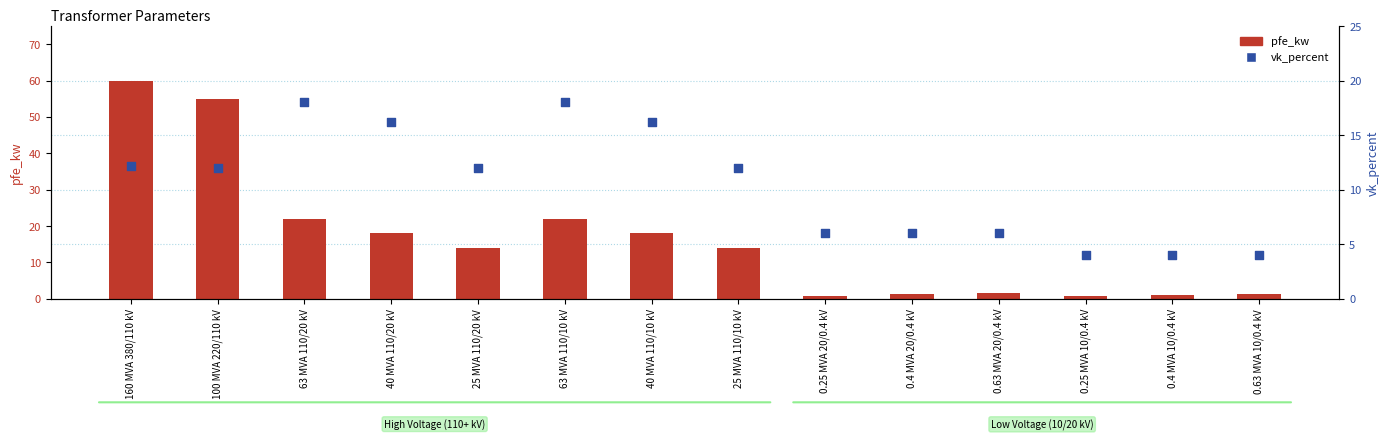

What is the total value across all series at 63 MVA 110/20 kV?

40.0